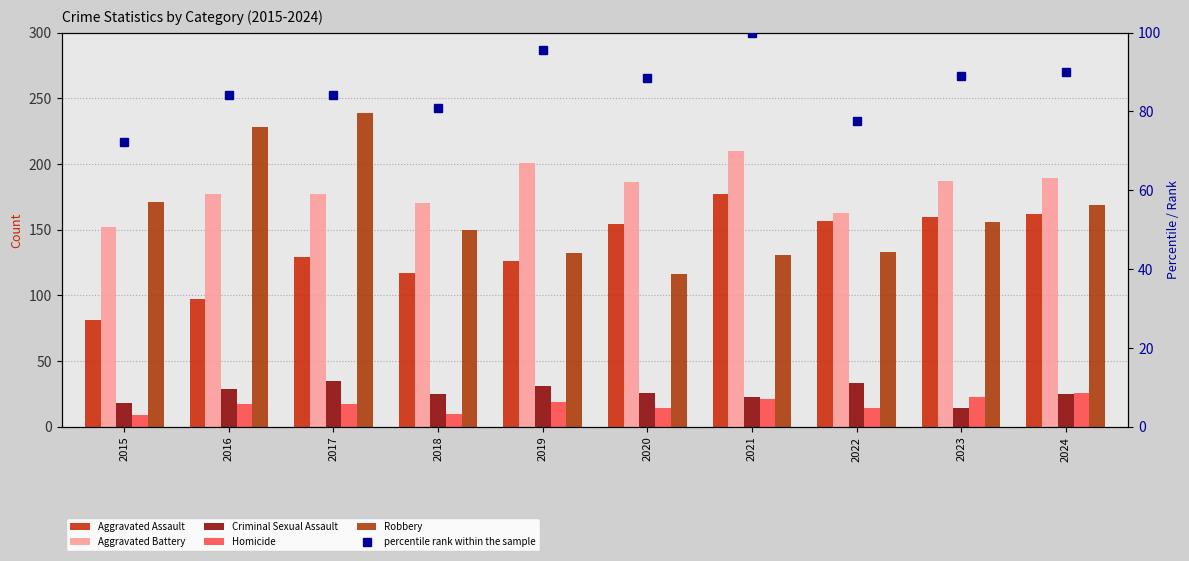

What is the difference between the second highest and minimum values in the Aggravated Battery series?

49.0